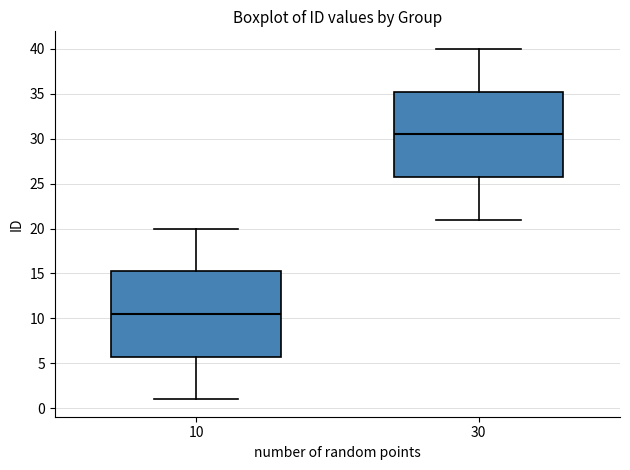

Reading left to right, read every box against the y-axis: the position of its median line, the range the box covers, and the ends of its whiskers. The values are not printed on the chart, so give them approximately, as read against the axis.

10: median 10.5, box 6.0 to 15.5, whiskers 1.0 to 20.0
30: median 30.5, box 26.0 to 35.5, whiskers 21.0 to 40.0